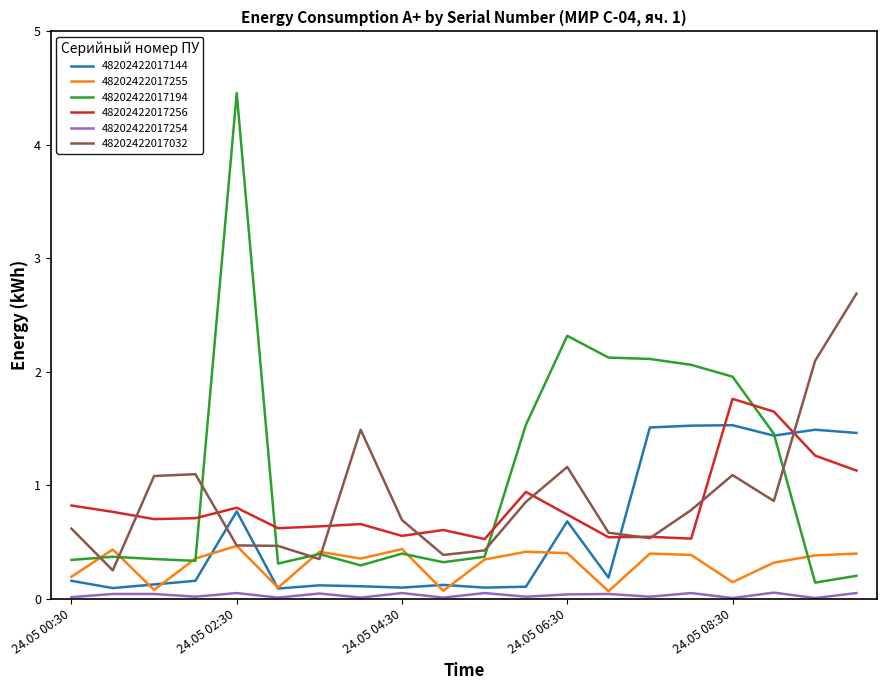

Which series has the largest range (max minus min)?

48202422017194